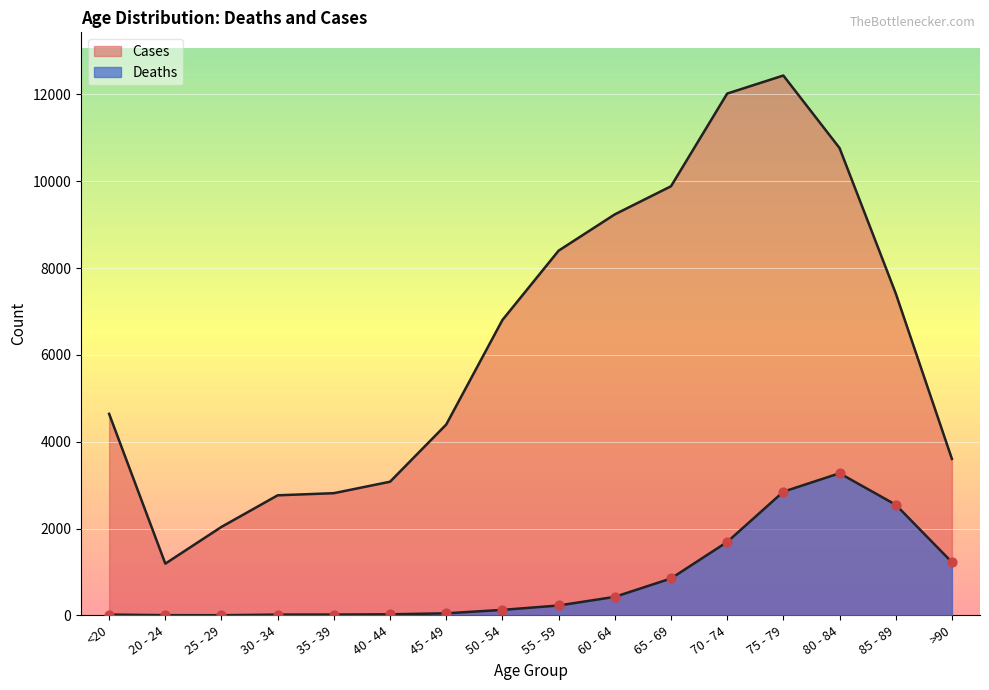

What are all the series names shown in the legend?

Deaths, Cases